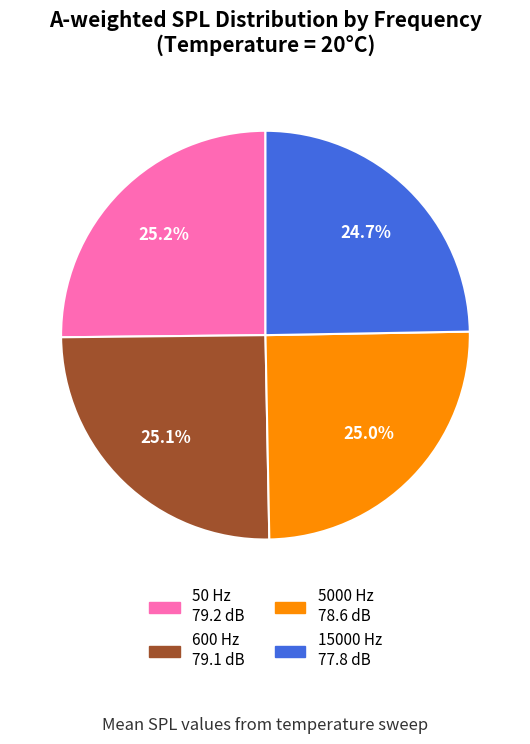

To the nearest percent, what portion does 15000 Hz represent?

25%